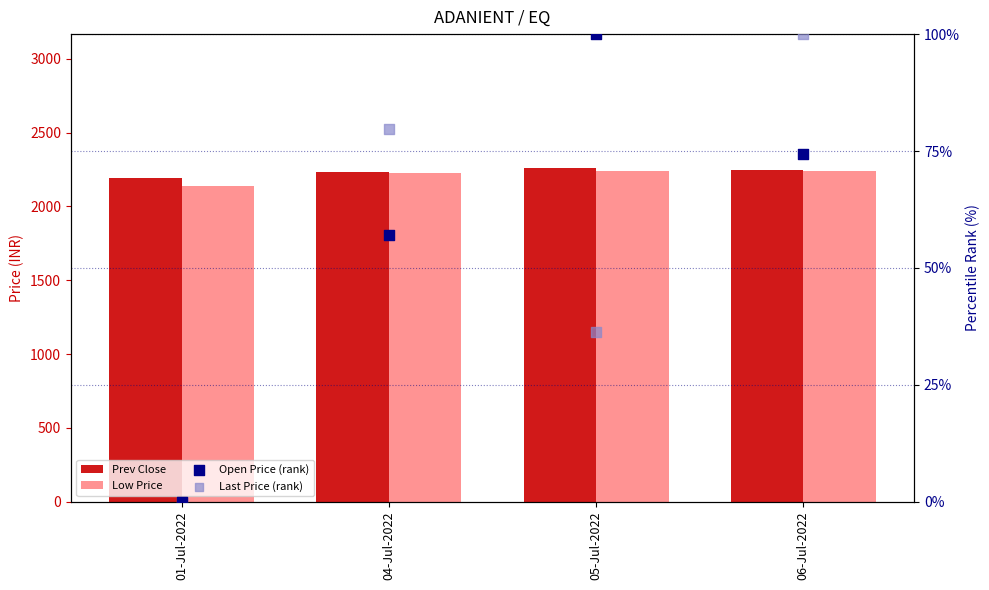

Which series has the largest total across all categories?

Prev Close